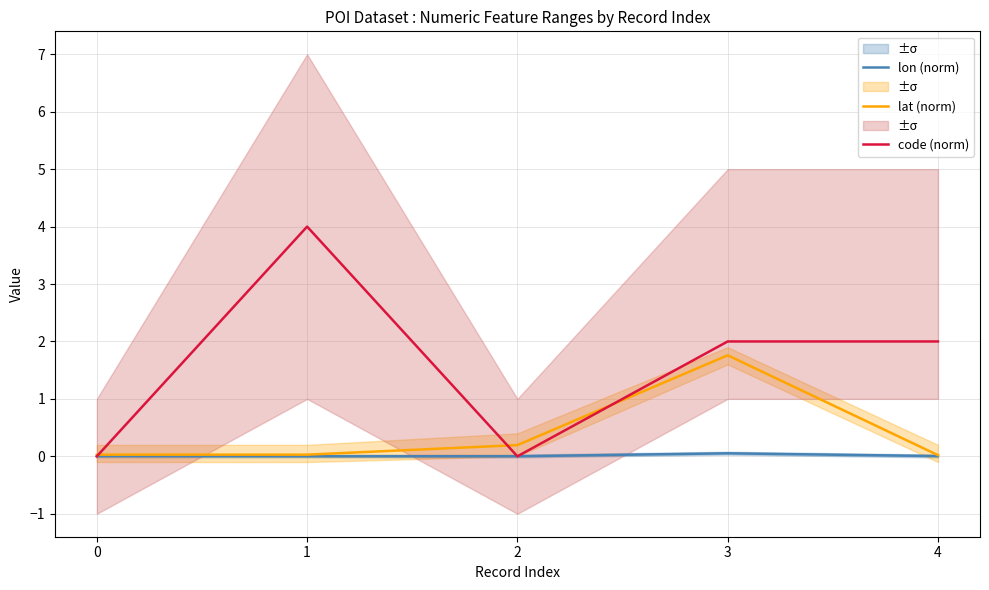

Which series has the largest total across all categories?

code (norm)